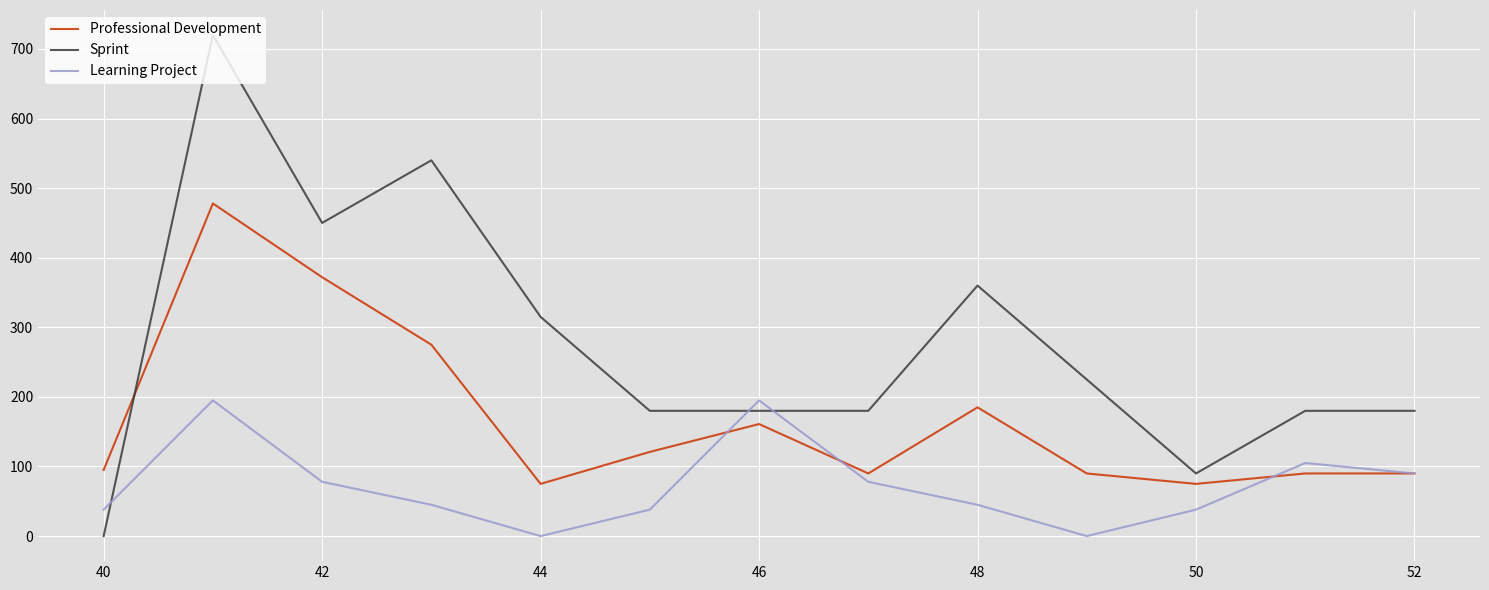

How many values in the Learning Project series are below 45?

5